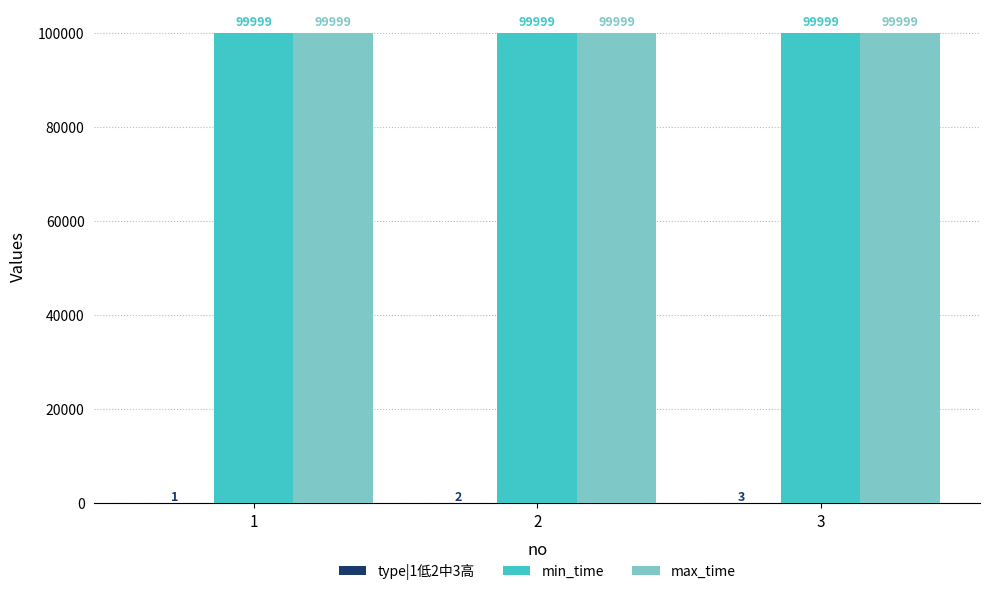

What is the spread (max minus min) of values at 3?

99996